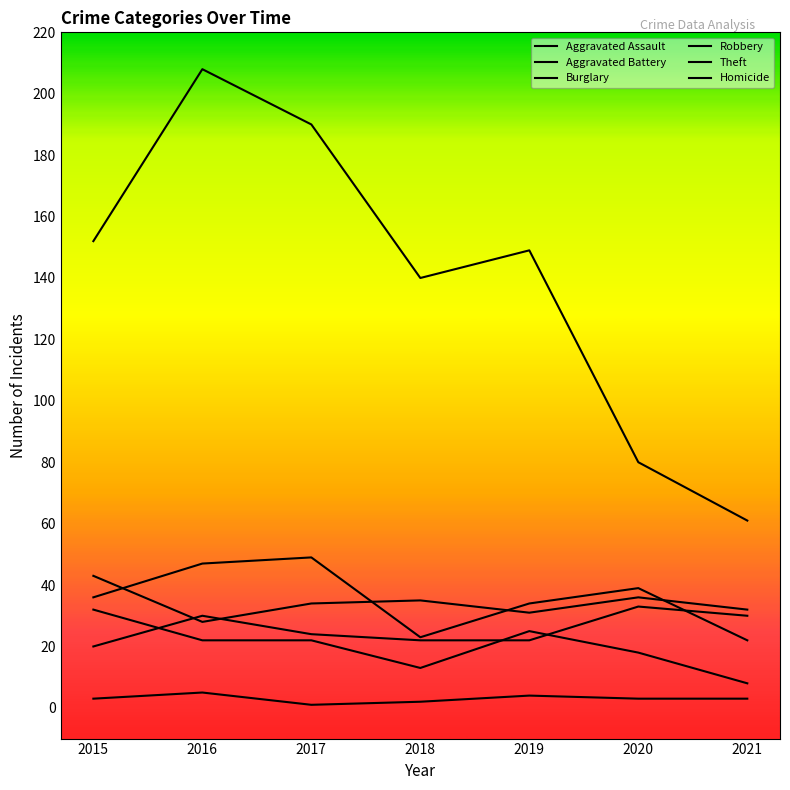

Rank the series by their maximum value, from lowest to highest.

Homicide, Burglary, Aggravated Assault, Aggravated Battery, Robbery, Theft